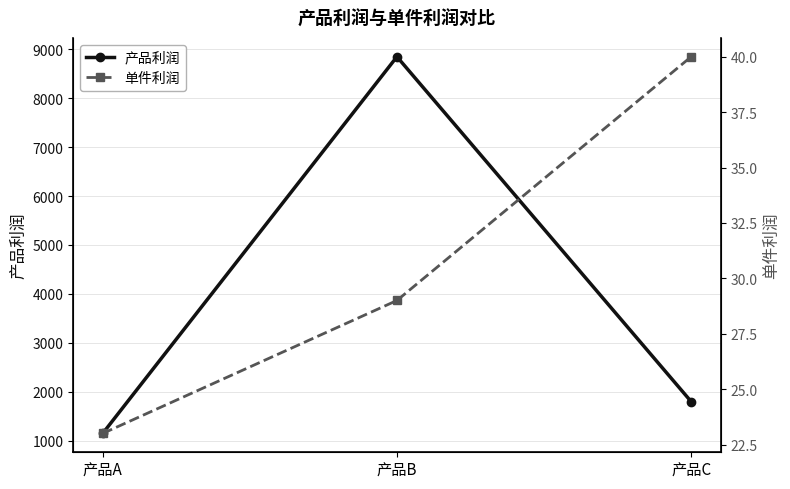

The 单件利润 series shows 40 at 产品C. True or false?

True